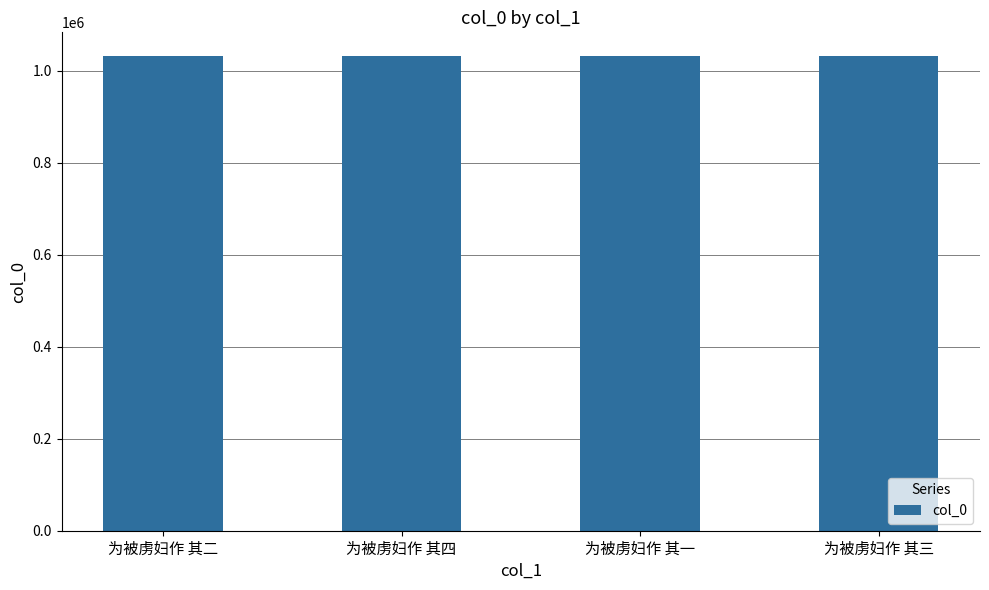

What is the sum of the values at 为被虏妇作 其一 and 为被虏妇作 其四?

2063485